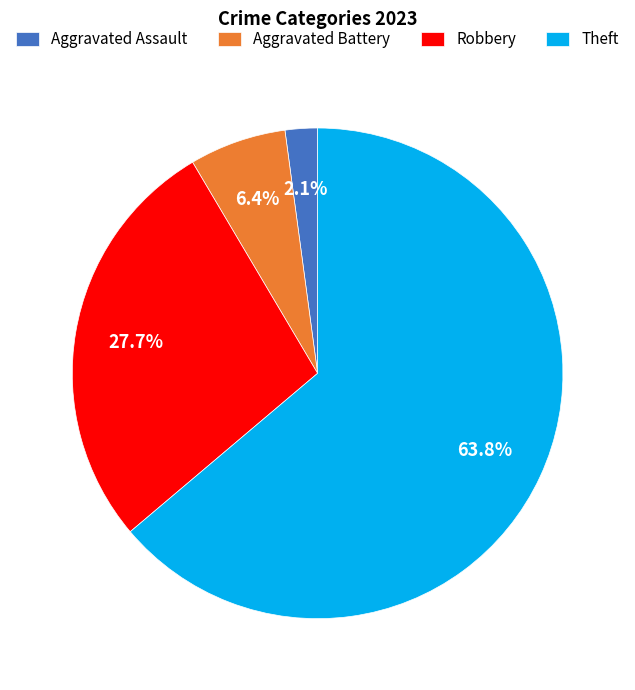

How many segments does this pie chart have?

4